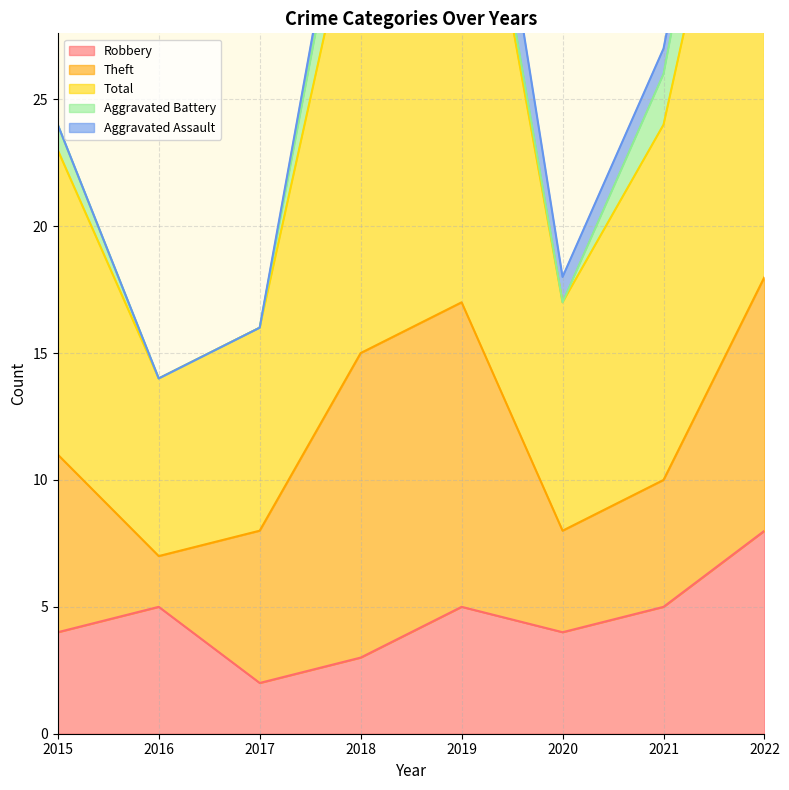

True or false: Aggravated Battery has more than 0 points higher than both neighbors.

True